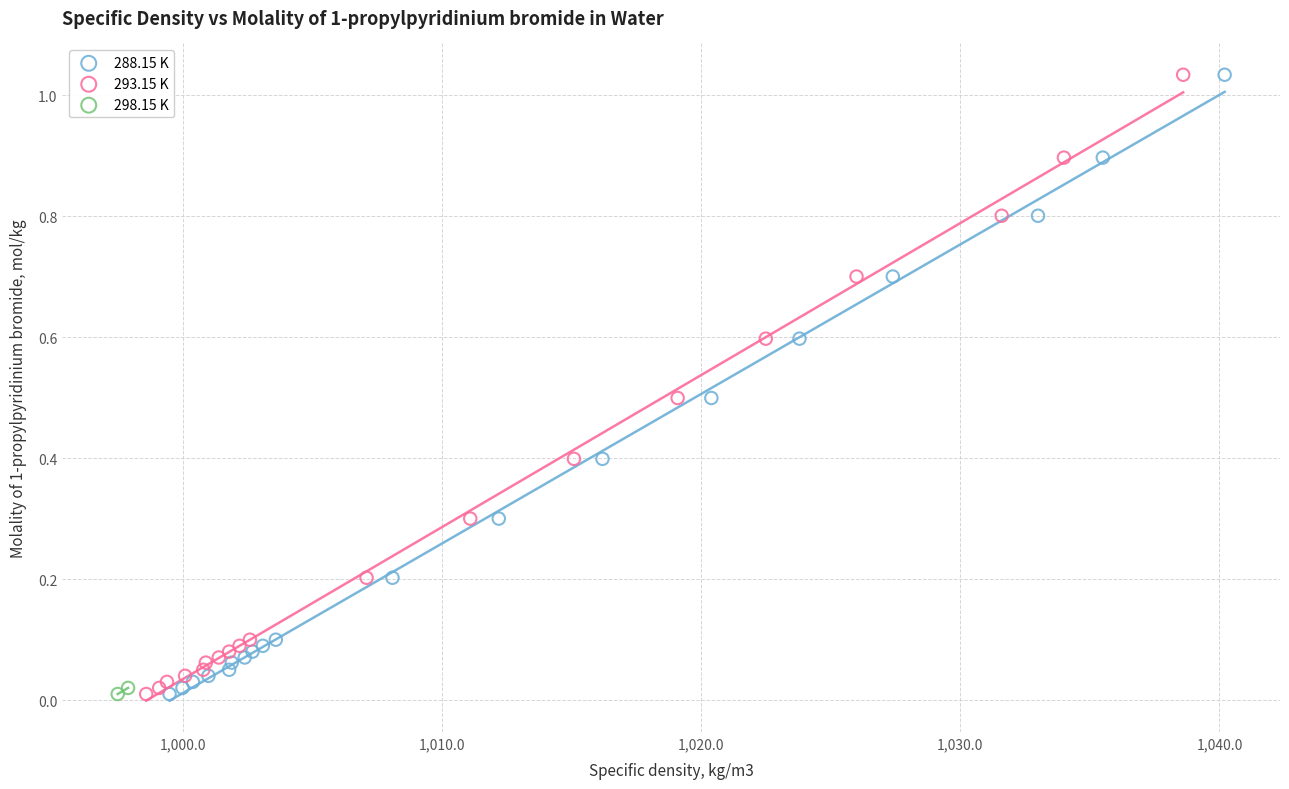

What are all the series names shown in the legend?

288.15 K, 293.15 K, 298.15 K